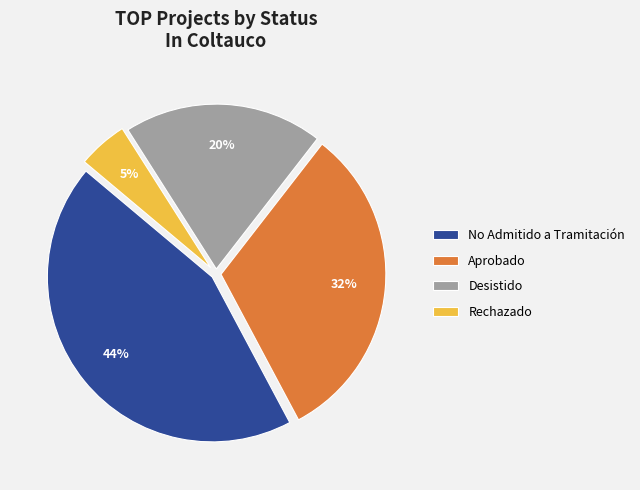

Which slice is the smallest?

Rechazado